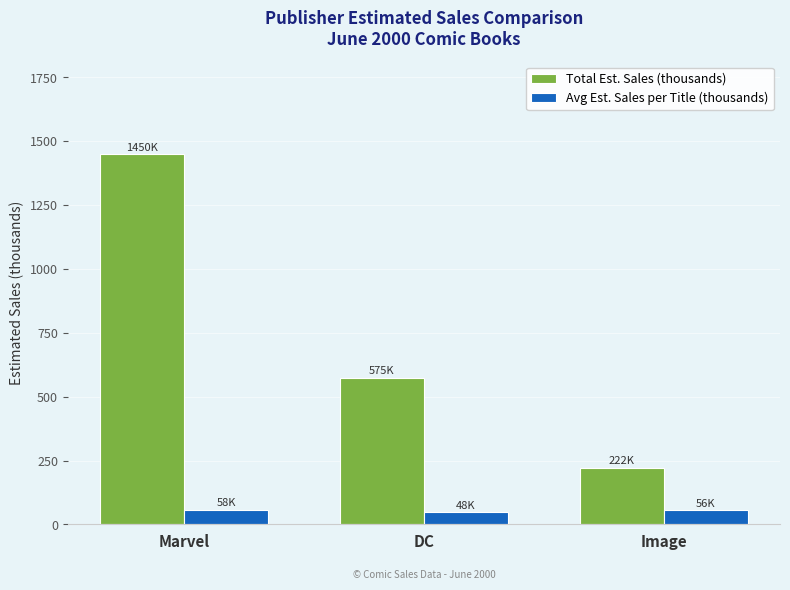

How many data points does each series have?

3